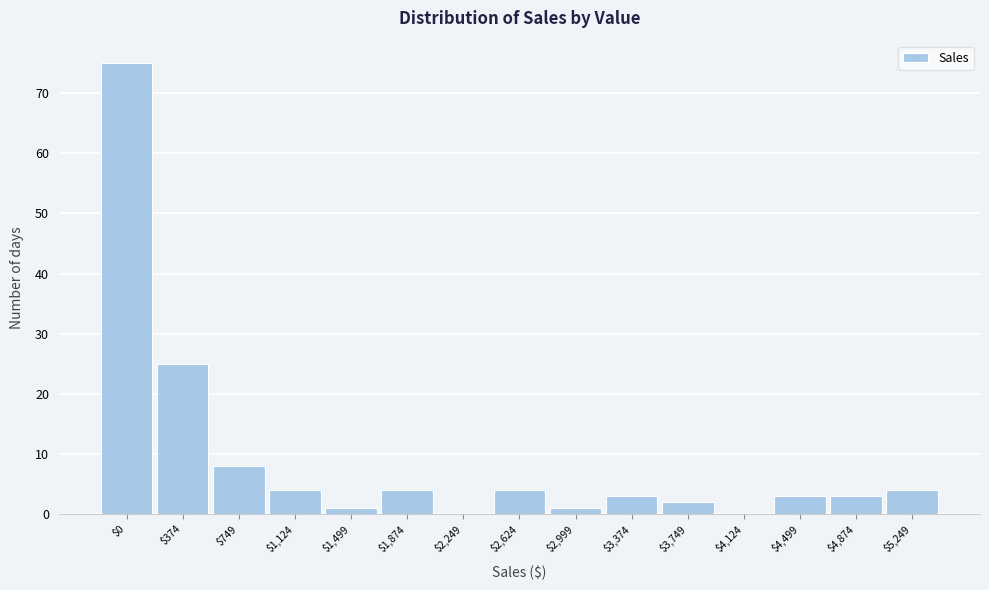

Where is the data nearest to the value 37?

$374